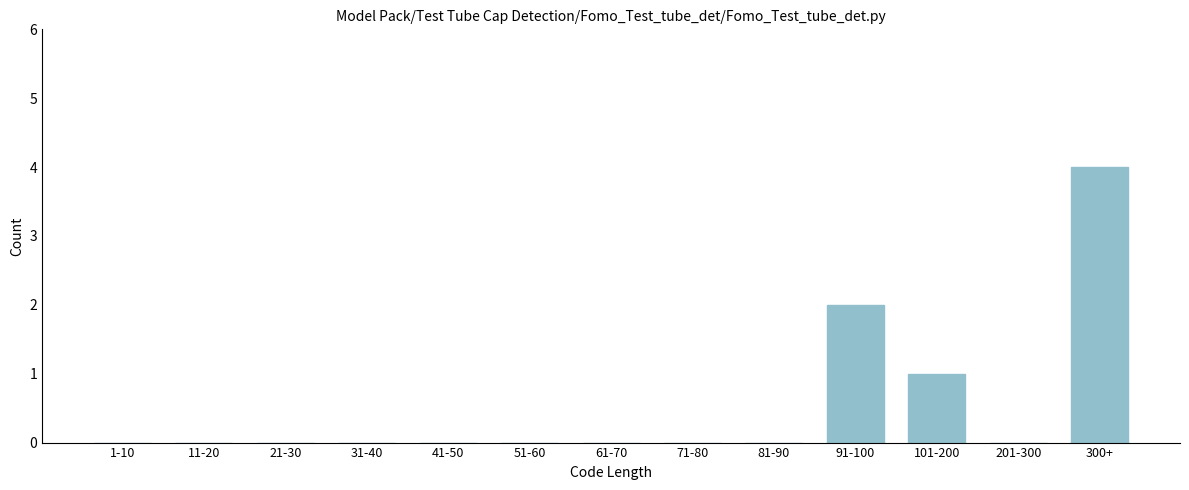

Reading left to right, extract all data points from this chart.

1-10=0	11-20=0	21-30=0	31-40=0	41-50=0	51-60=0	61-70=0	71-80=0	81-90=0	91-100=2	101-200=1	201-300=0	300+=4